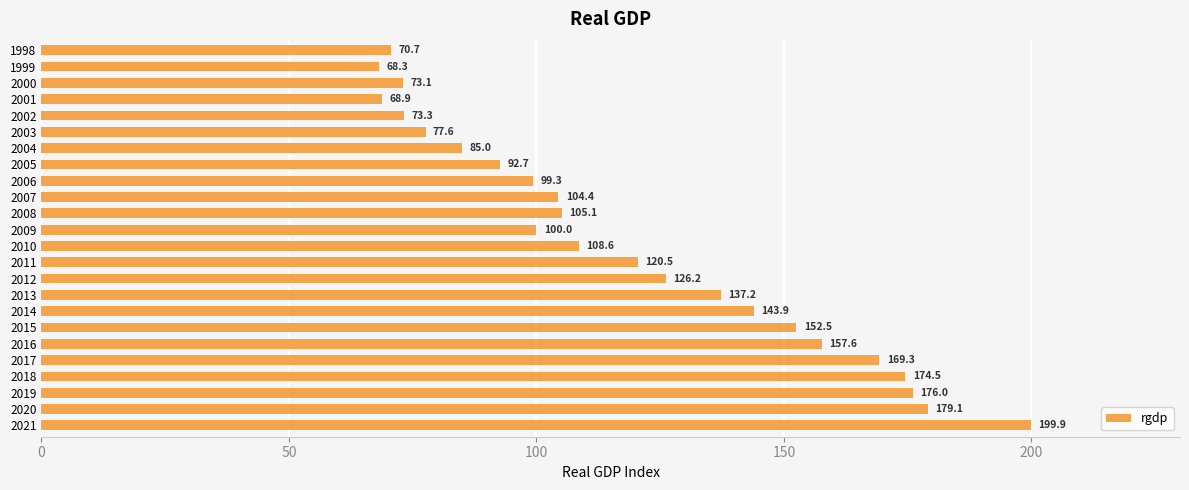

Does the chart contain any negative values?

No